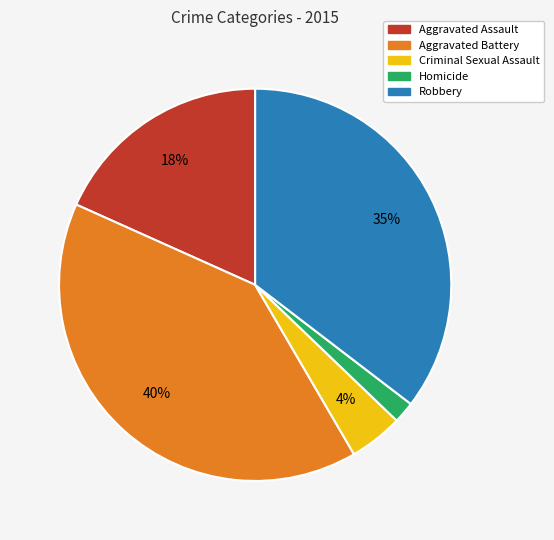

To the nearest percent, what is the difference between the largest and smallest slice percentages?

38%